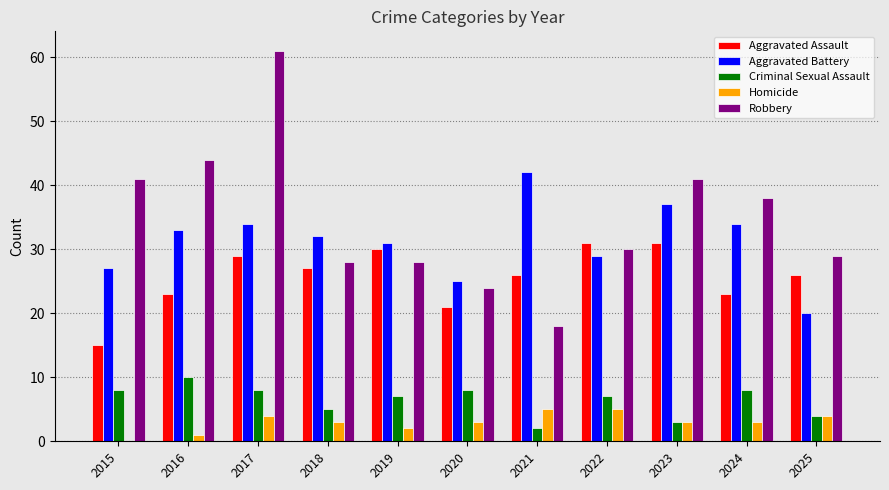

Is it true that Robbery equals 11 at 2022?

False